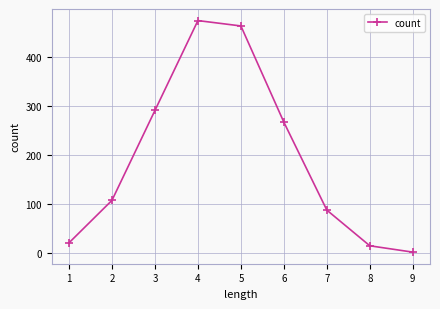

True or false: the data has more than 0 interior local peaks.

True